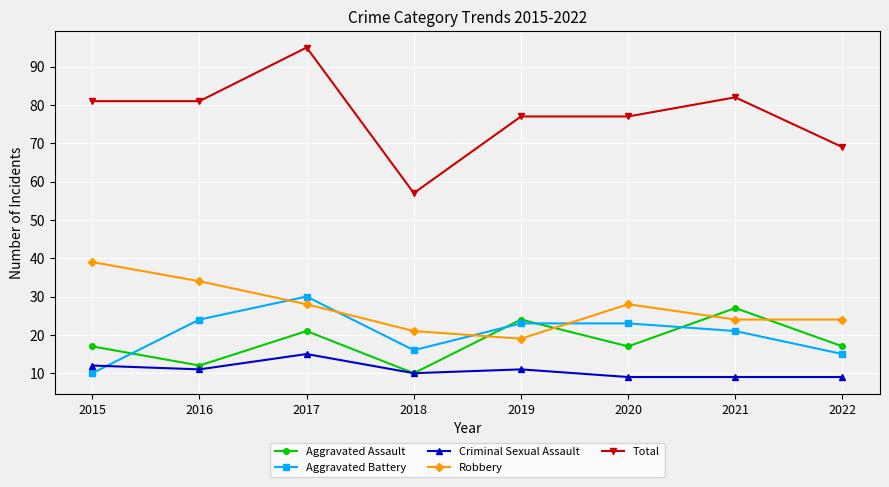

Which category has the highest value in the Robbery series?

2015